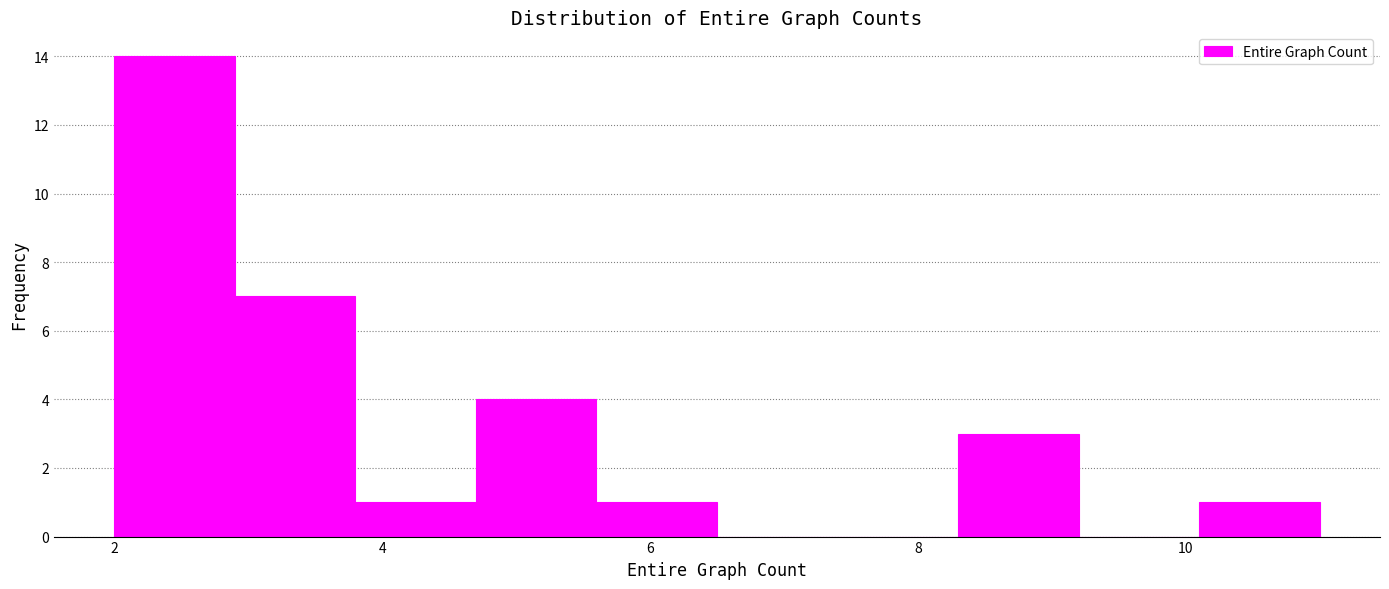

Over which range of the x-axis is the bar tallest?

2.0 to 2.9